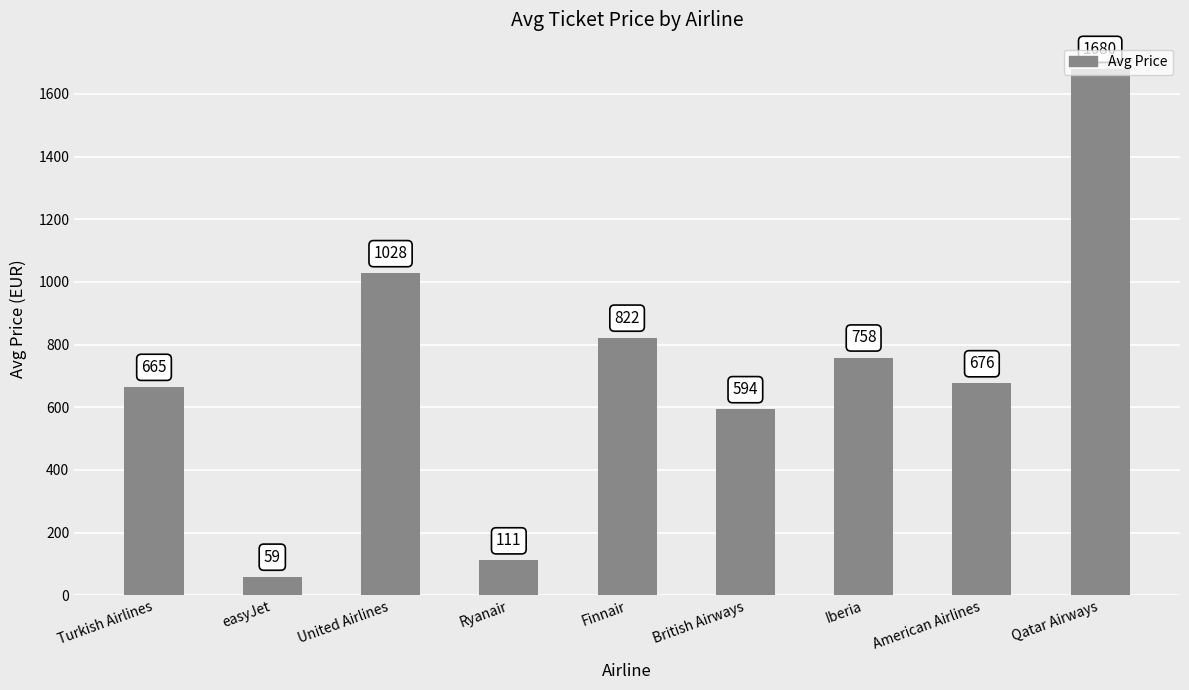

How many data points are less than 676?

4